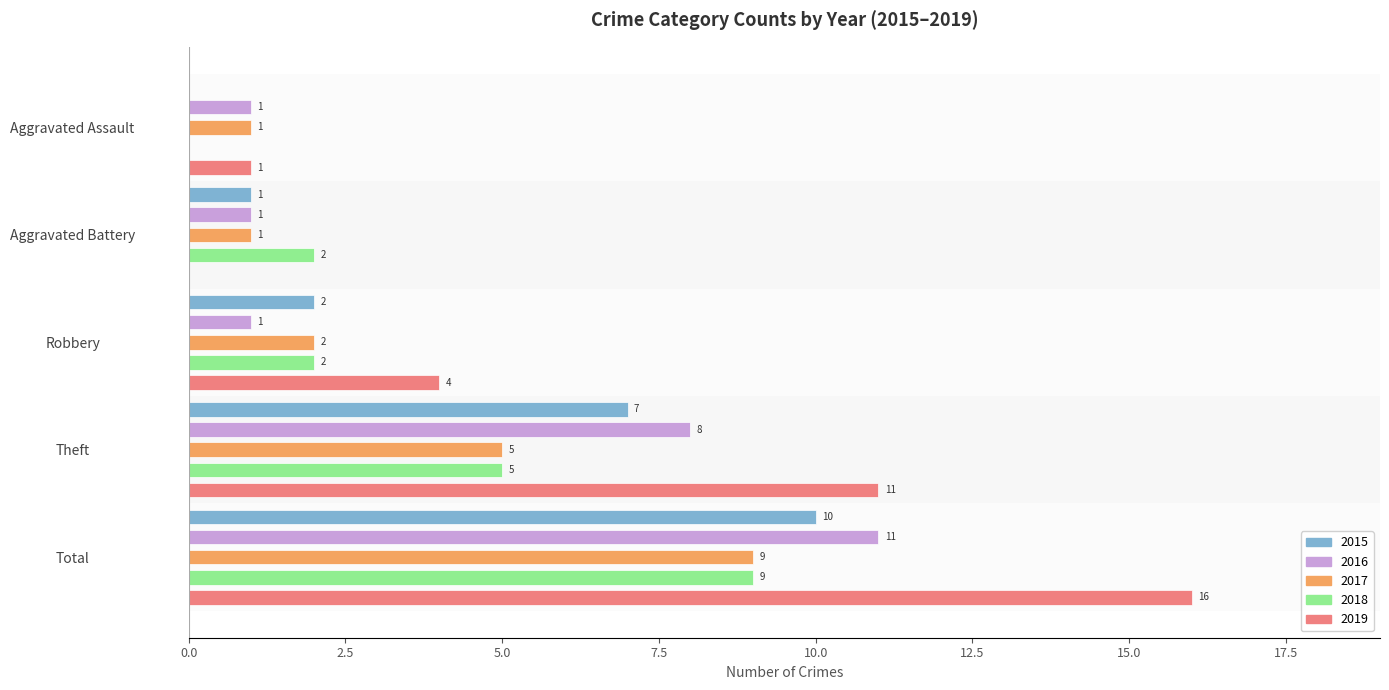

List the labels in order of 2019 value, largest first.

Total, Theft, Robbery, Aggravated Assault, Aggravated Battery